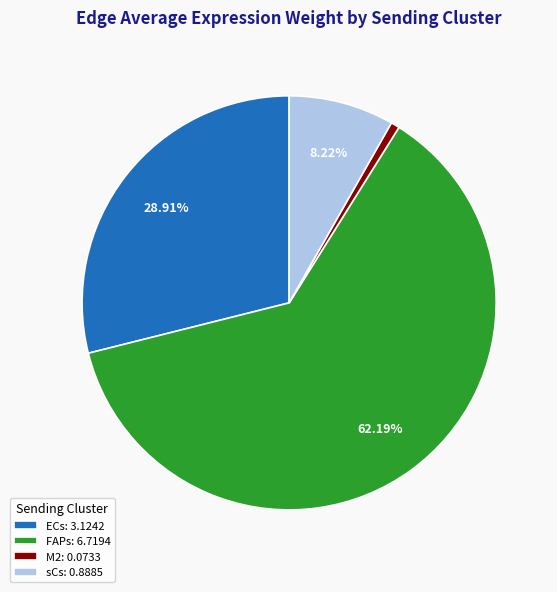

Does FAPs represent more than half of the total?

Yes